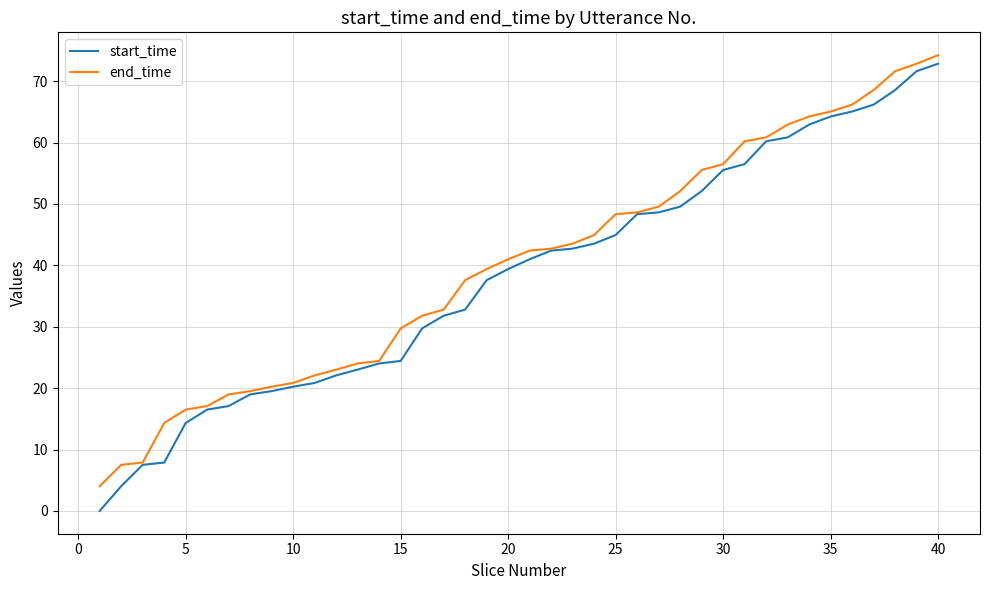

What is the greatest value displayed?

74.2